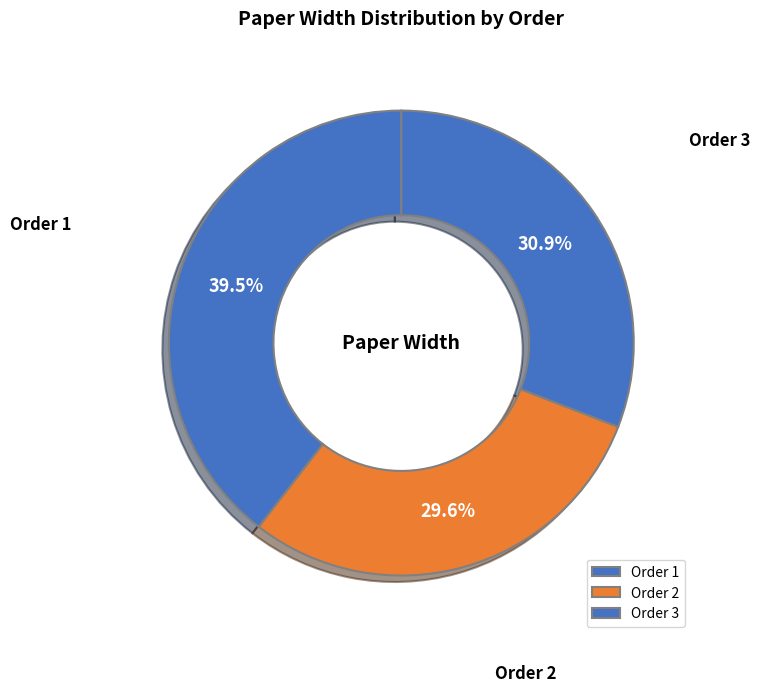

Does any single category account for the majority?

No